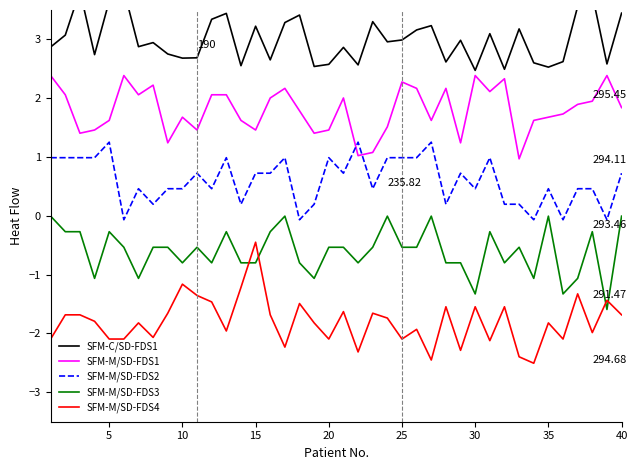

True or false: SFM-M/SD-FDS4 and SFM-M/SD-FDS2 cross at least once.

False